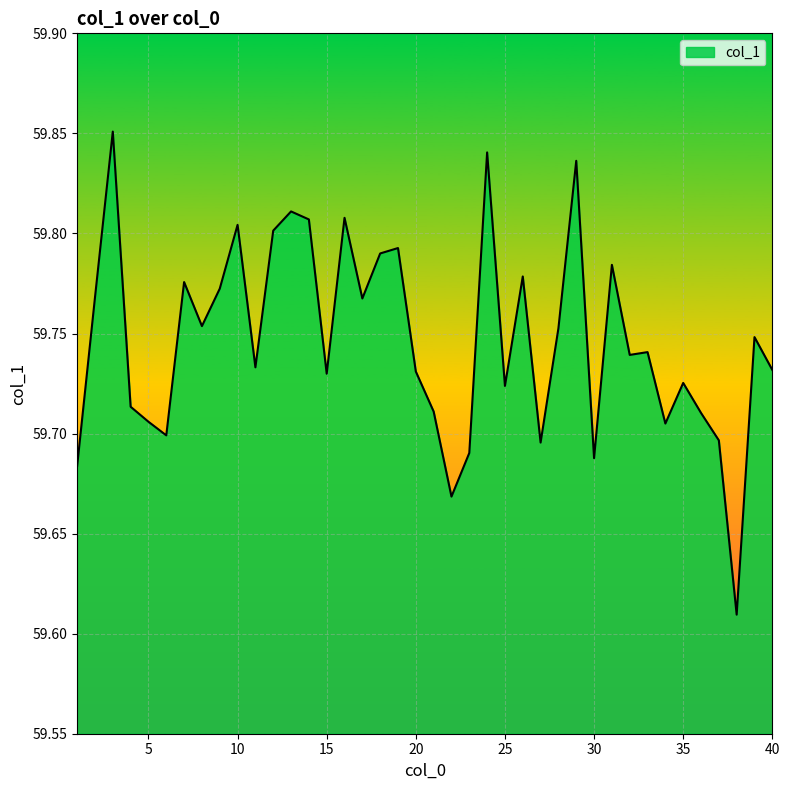

How many lines are shown in the chart?

1